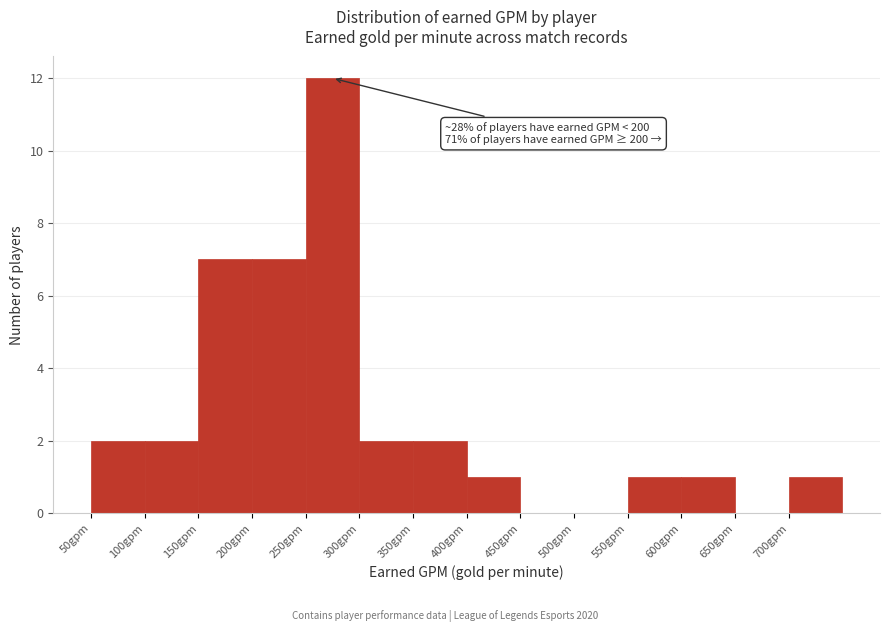

Which range on the x-axis has the tallest bar?

250 to 300